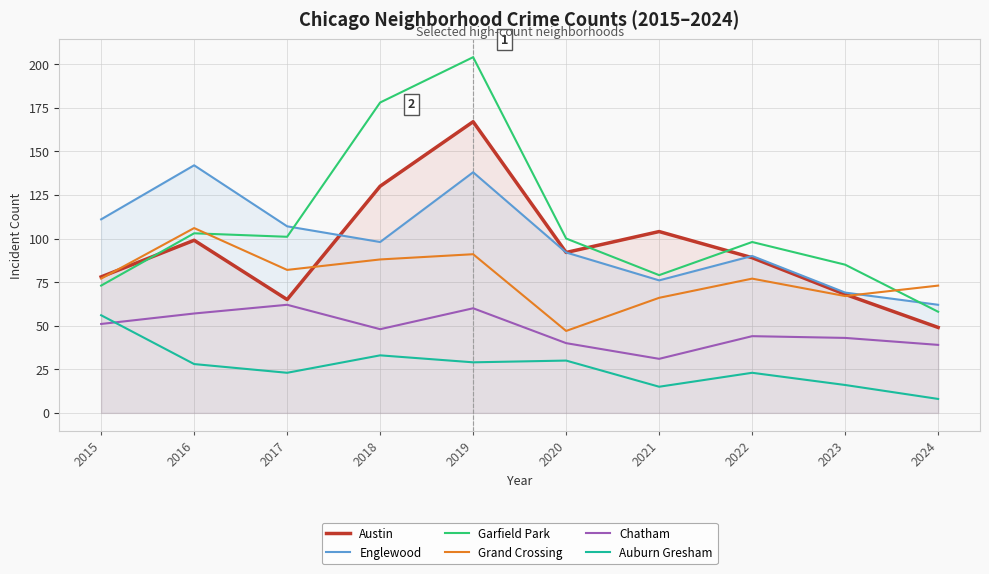

The value of Englewood at 2015 is 29. True or false?

False